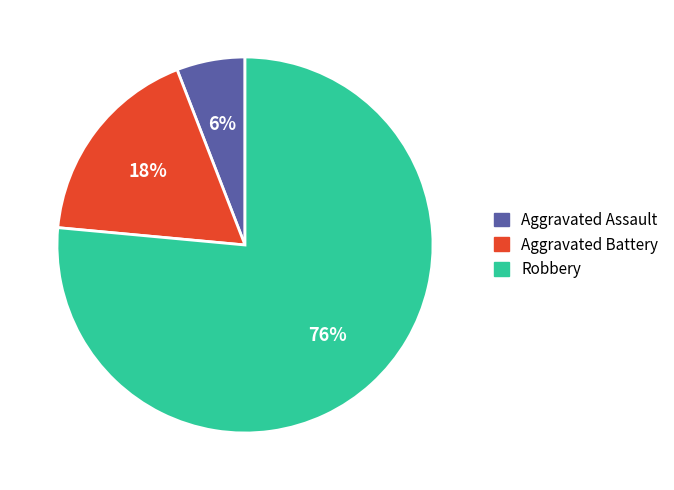

Which slice is the largest?

Robbery